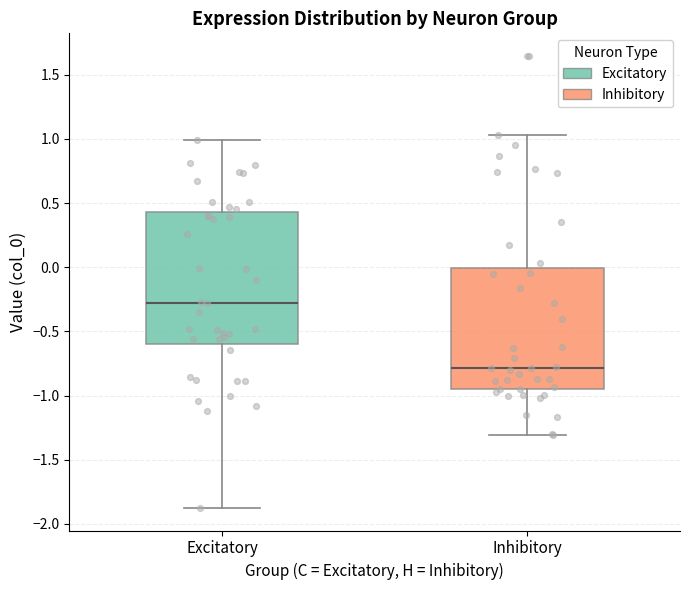

Which box is the tallest, from its lower edge to its upper edge?

Excitatory